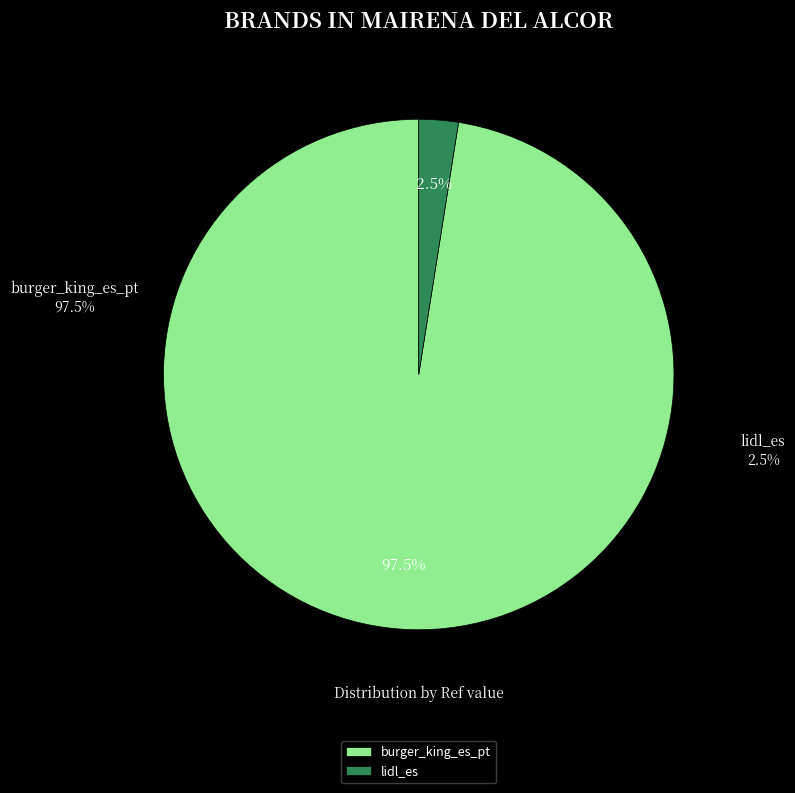

What is the change in value from burger_king_es_pt to lidl_es?

-30028